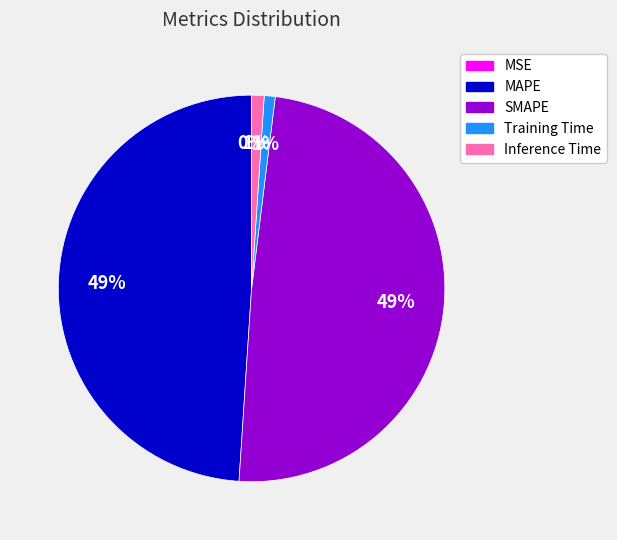

To the nearest percent, what portion does Inference Time represent?

1%